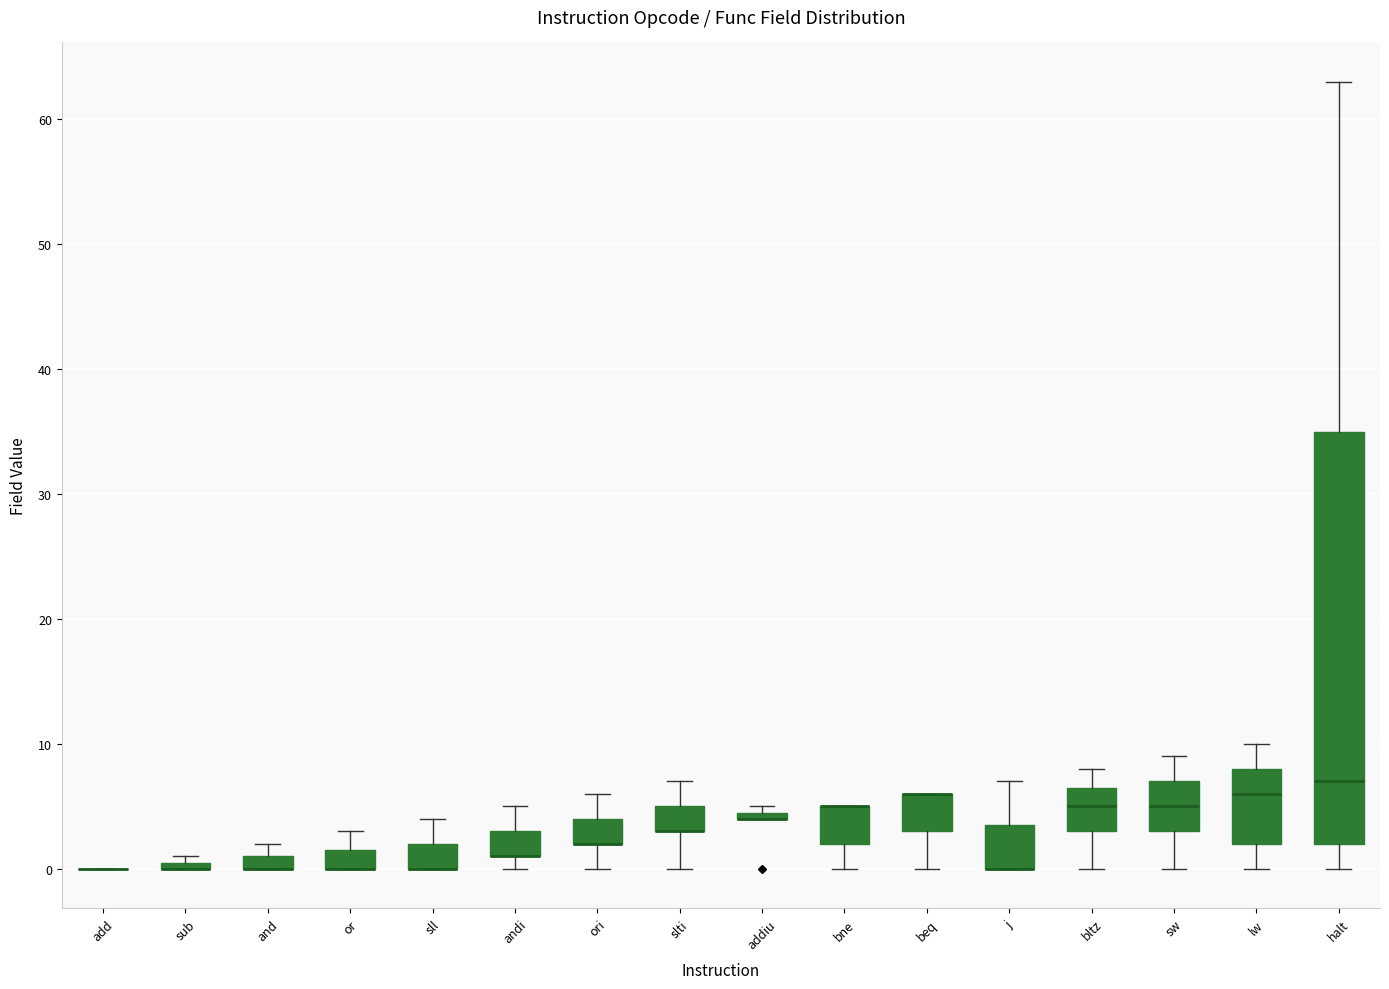

Where is the upper edge of the box for sw on the y-axis? The values are not printed on the chart, so give them approximately, as read against the axis.

7